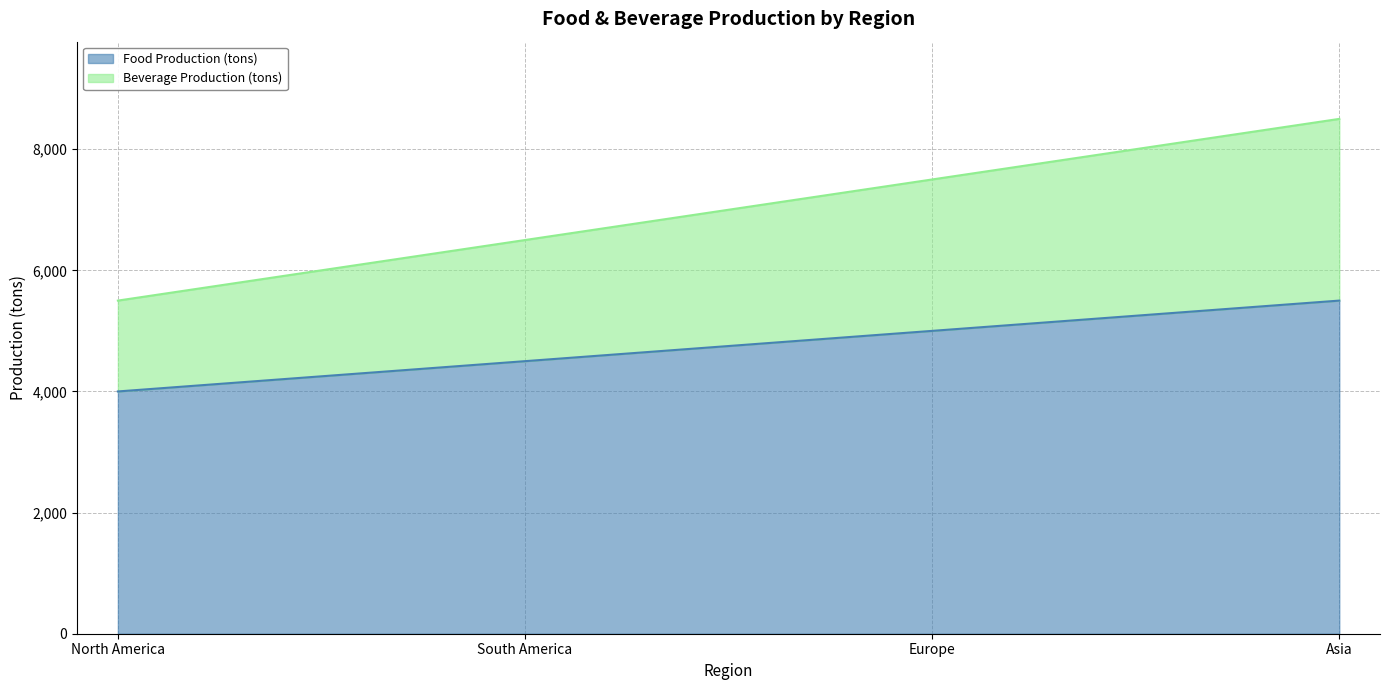

Which category has the lowest value in the Beverage Production (tons) series?

North America